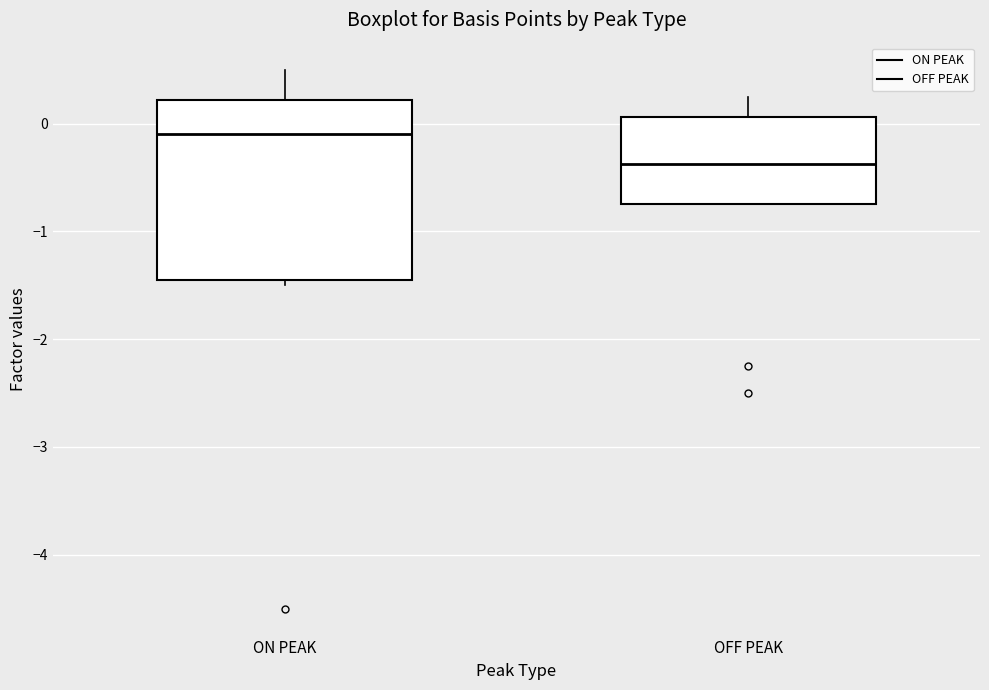

Which box is the tallest, from its lower edge to its upper edge?

ON PEAK